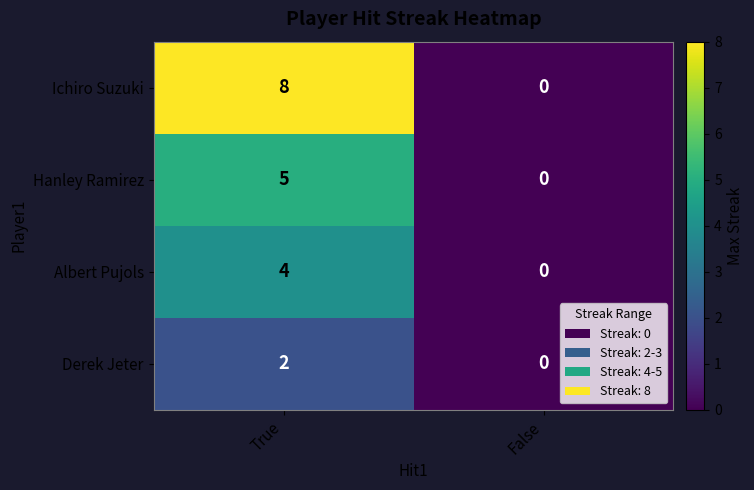

How many values in Derek Jeter are above zero?

1